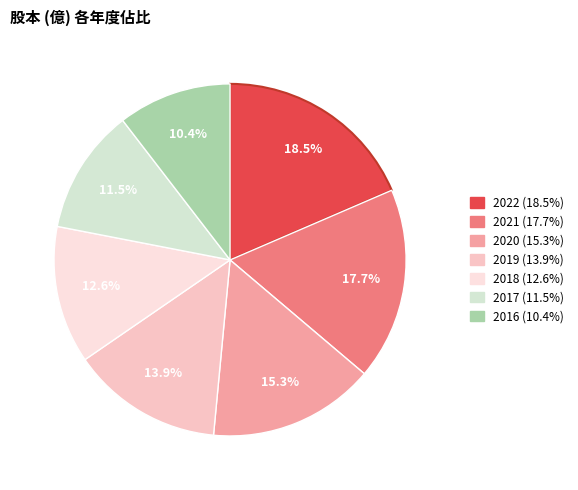

How many segments does this pie chart have?

7